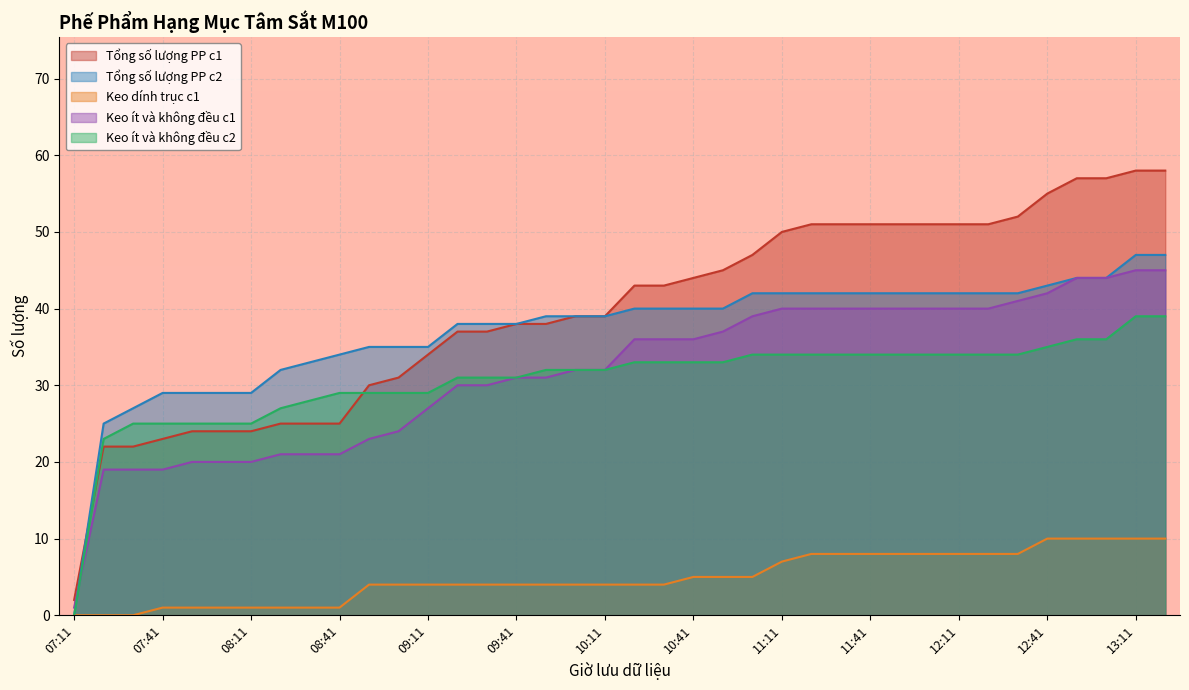

How many values in Tổng số lượng PP c2 are above zero?

37